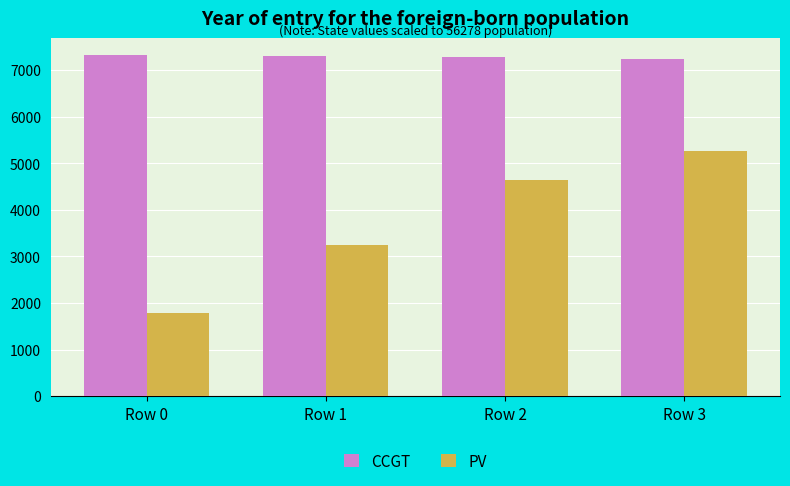

At how many categories does at least one series exceed 3237?

4